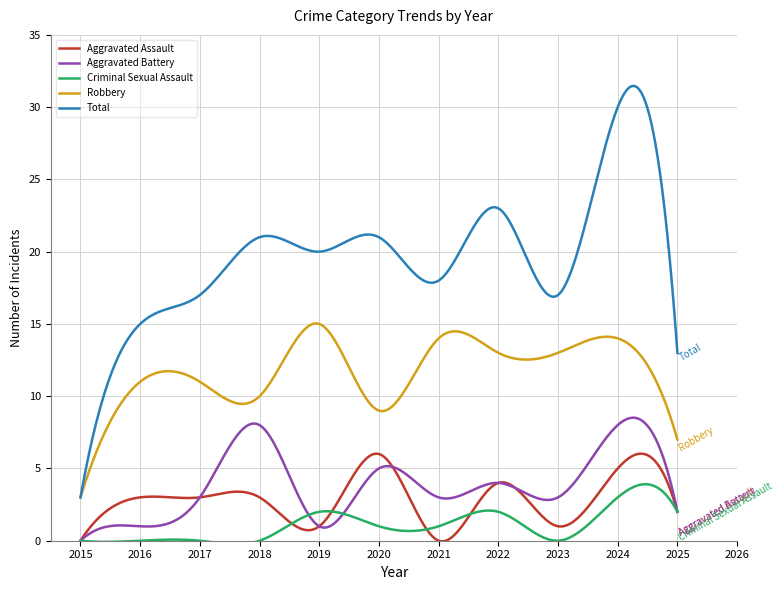

True or false: Aggravated Assault and Total cross at least once.

False